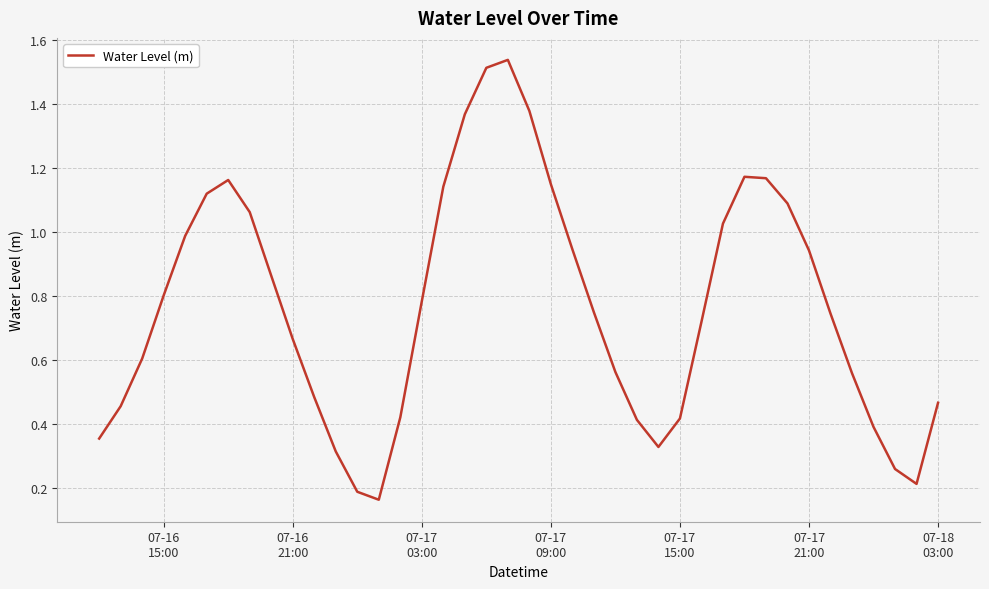

What is the sum of all values?

30.7